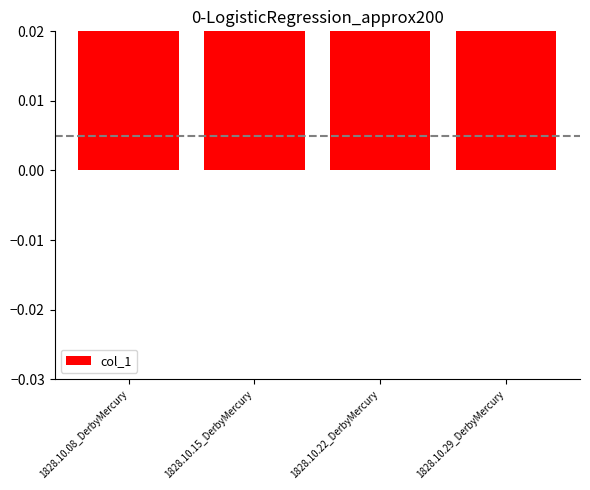

Rank the categories by value from lowest to highest.

1828.10.22_DerbyMercury, 1828.10.15_DerbyMercury, 1828.10.08_DerbyMercury, 1828.10.29_DerbyMercury